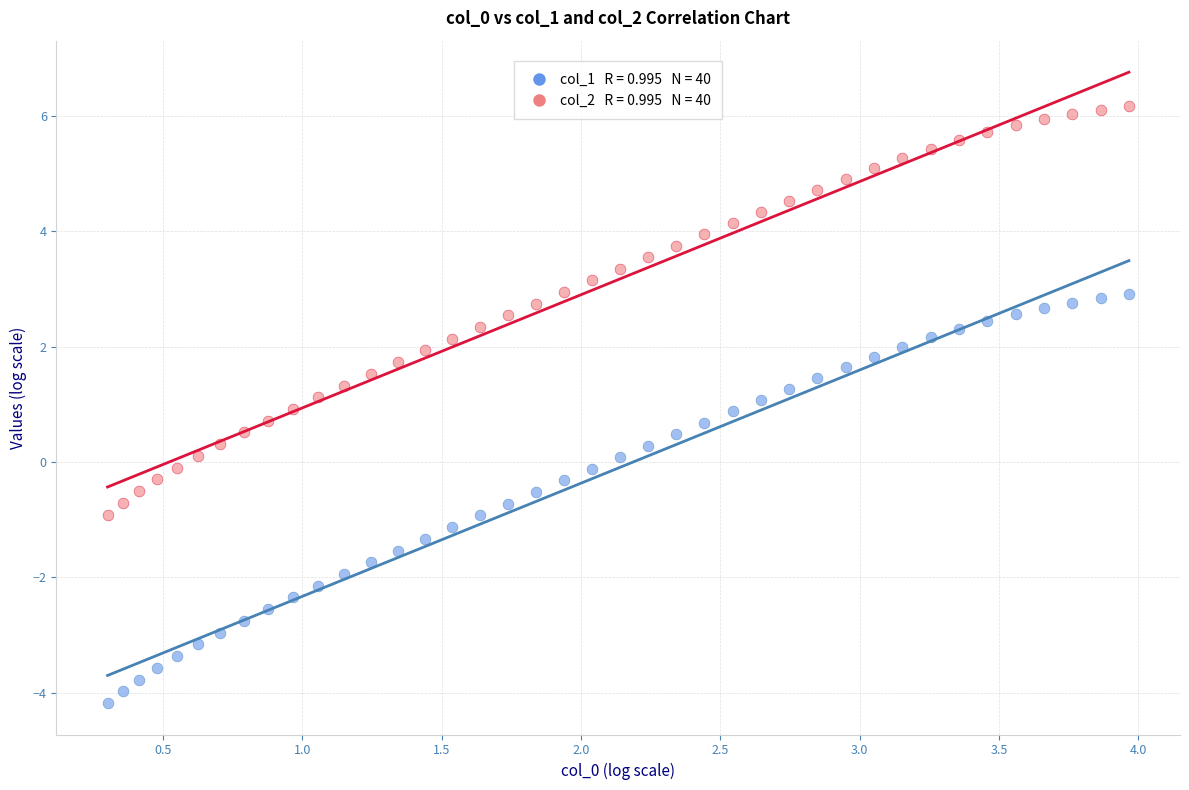

Across all data points, what is the range of X values (max minus min)?

3.7